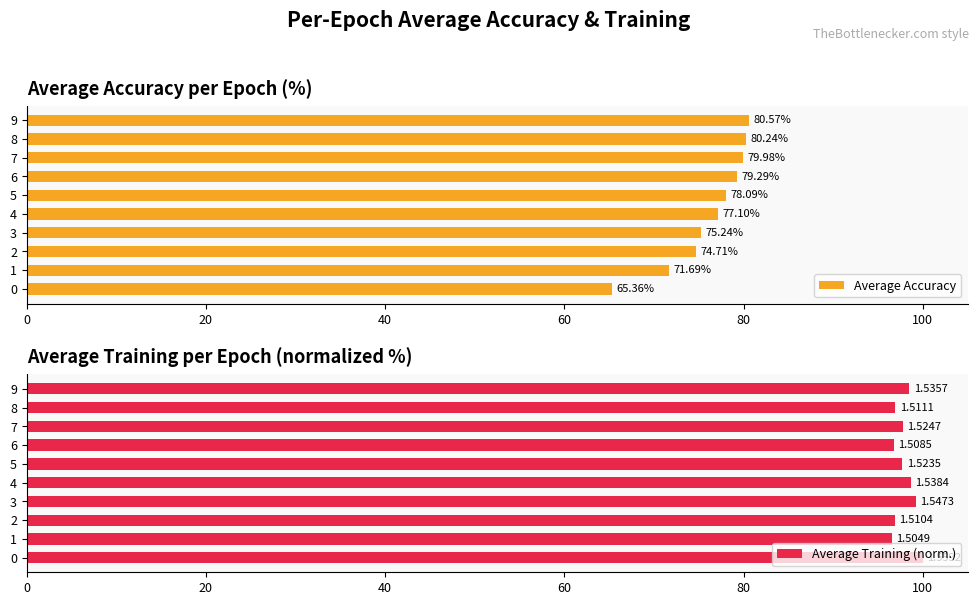

List the labels in order of Average Accuracy value, largest first.

9, 8, 7, 6, 5, 4, 3, 2, 1, 0